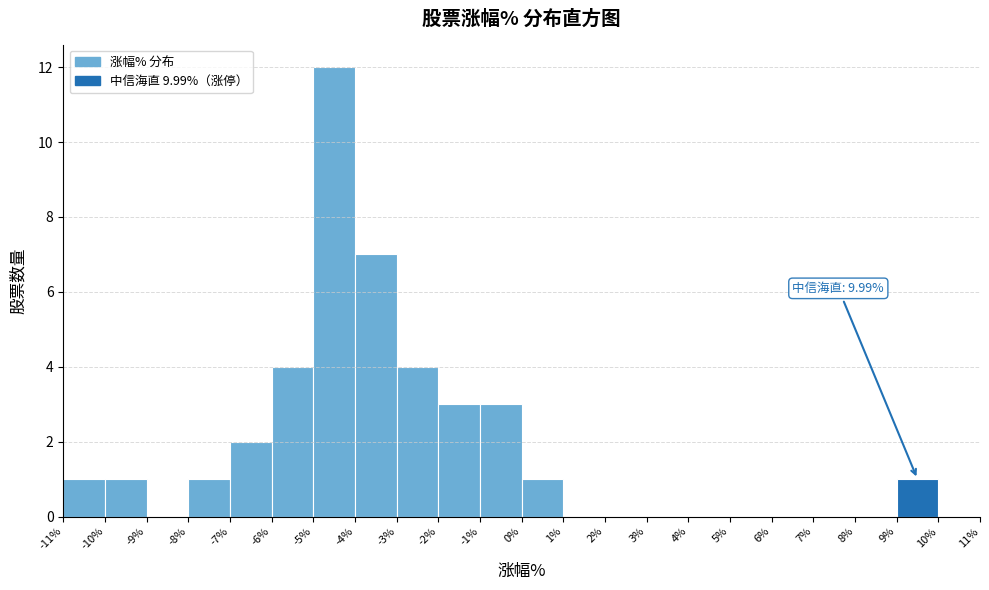

Which range on the x-axis has the tallest bar?

-5% to -4%